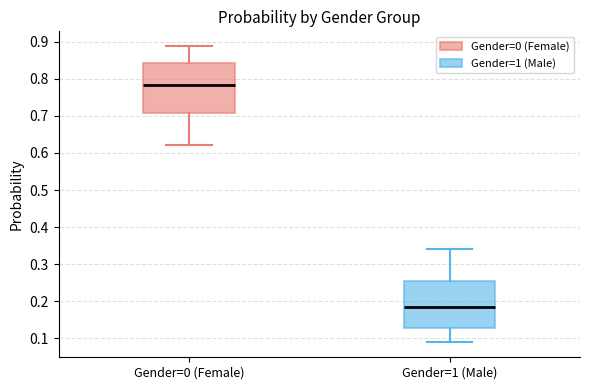

Reading left to right, transcribe this box plot: for each box, give where its median line is, the range the box spans, and where its two whiskers end, as read against the y-axis. The values are not printed on the chart, so give them approximately, as read against the axis.

Gender=0 (Female): median 0.78, box 0.71 to 0.84, whiskers 0.62 to 0.89
Gender=1 (Male): median 0.18, box 0.13 to 0.25, whiskers 0.09 to 0.34